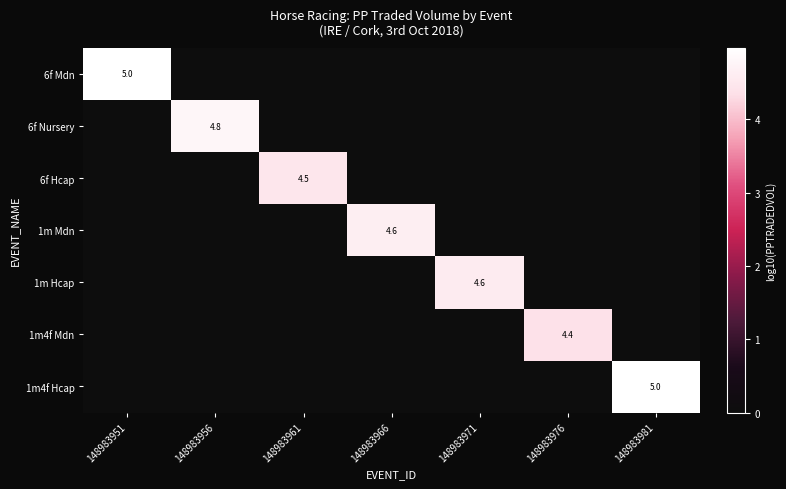

The value of 1m Mdn at 148983966 is 4.6. True or false?

True